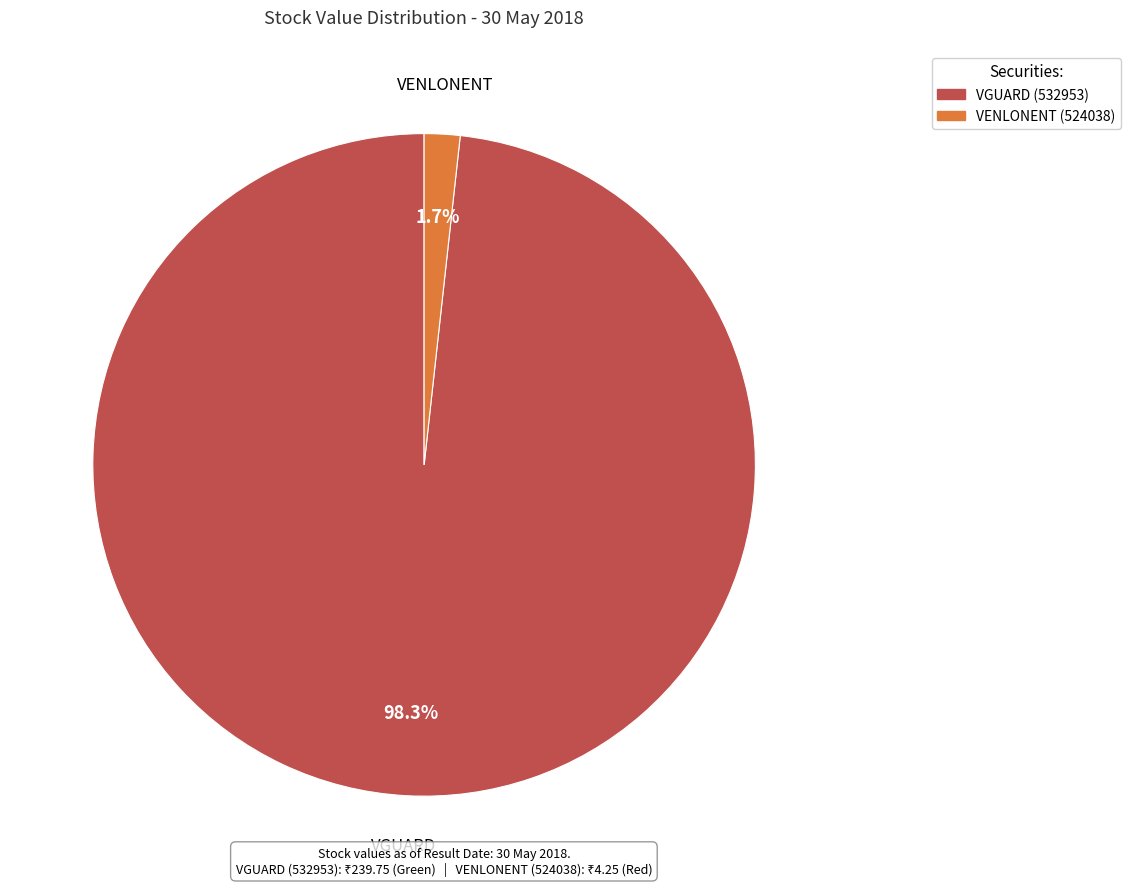

What percentage is the VGUARD slice, to the nearest percent?

98%